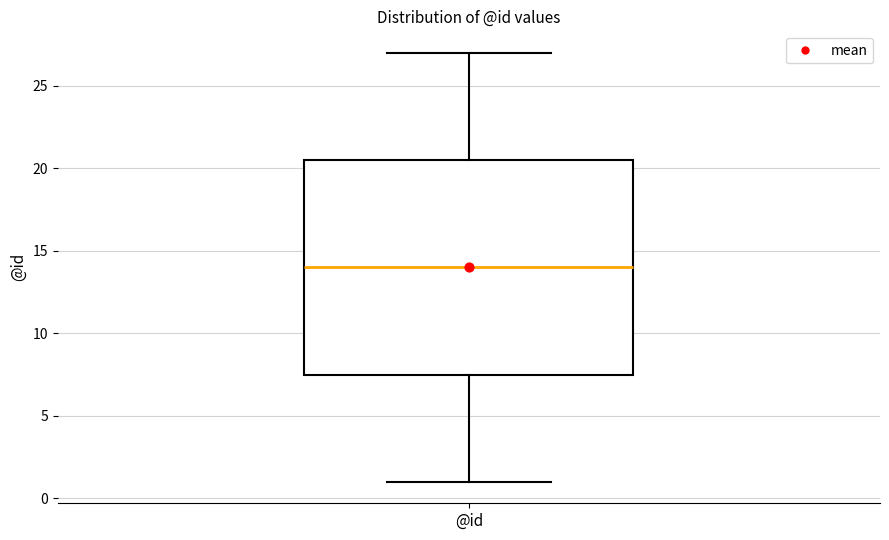

Where does the upper whisker of the box for @id end on the y-axis? The values are not printed on the chart, so give them approximately, as read against the axis.

27.0